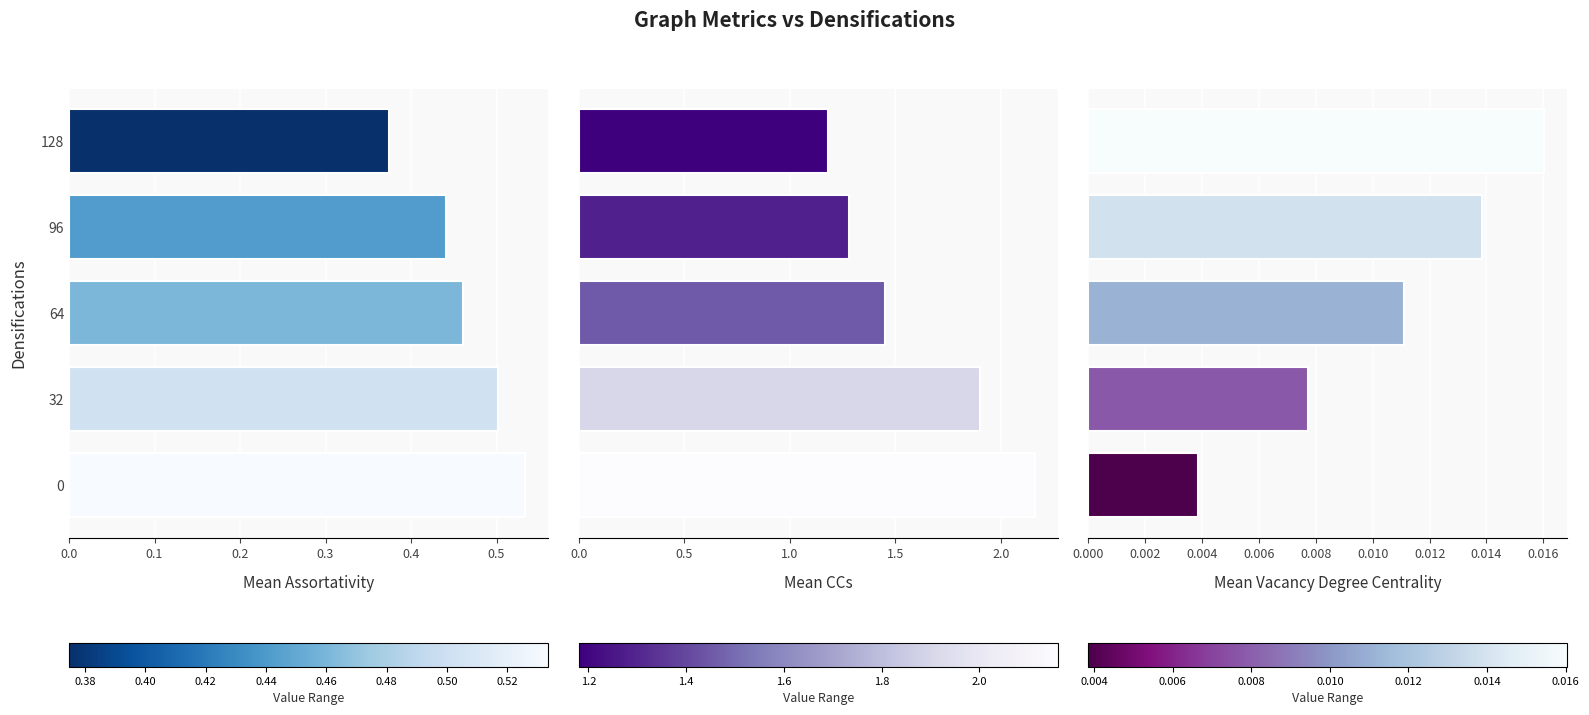

How many groups of bars are there?

5